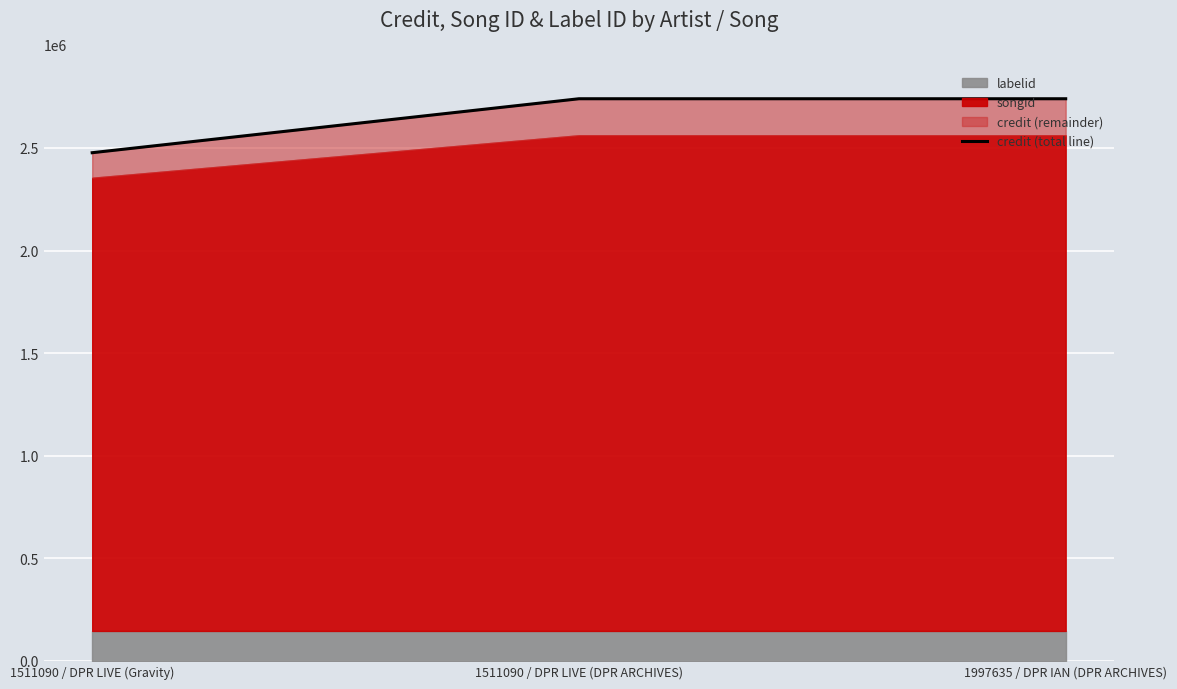

Reading left to right, what are all the values shown in this chart?

2476938	2739960	2739960